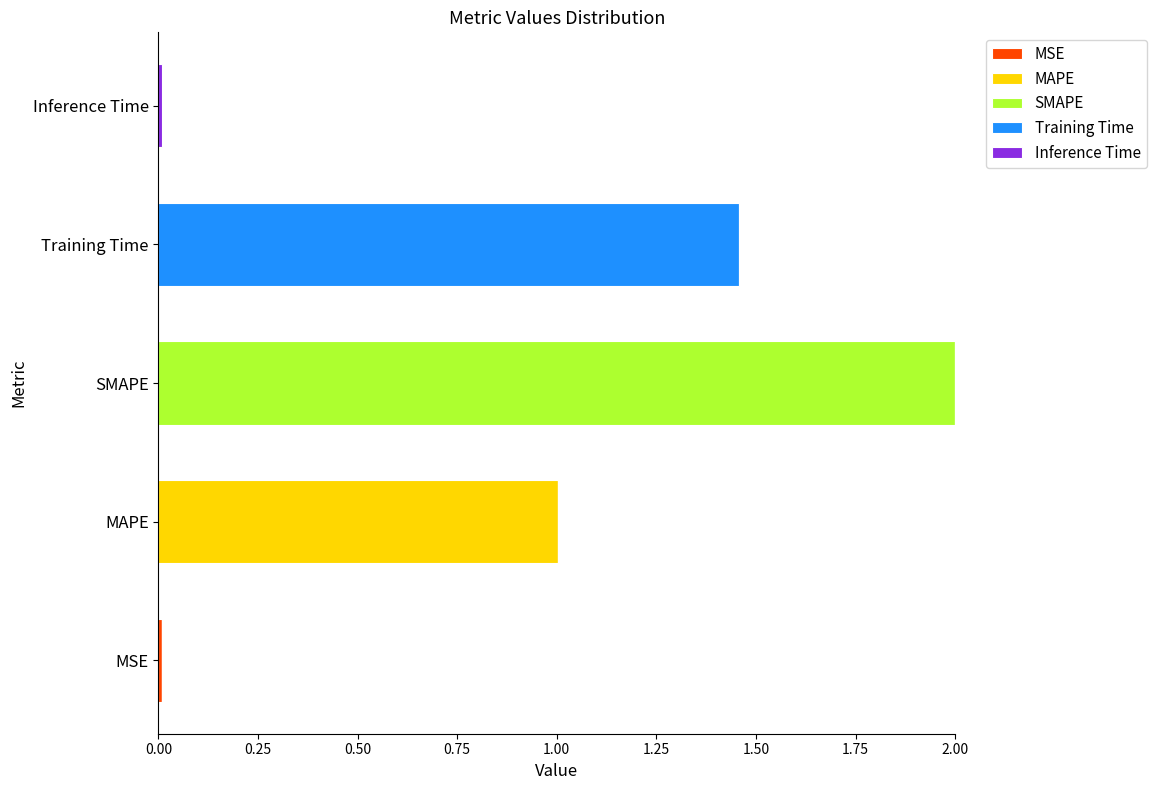

At which category is the sum across all series the highest?

SMAPE